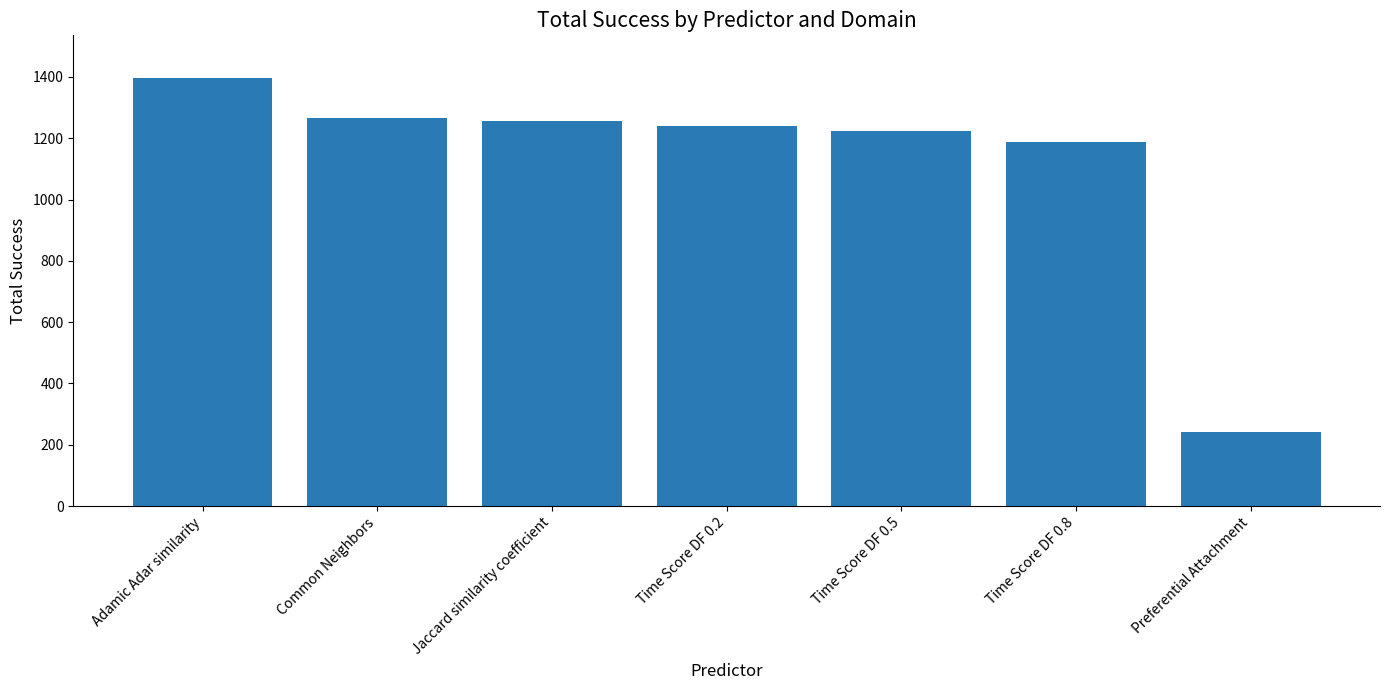

How many categories are shown in the chart?

7